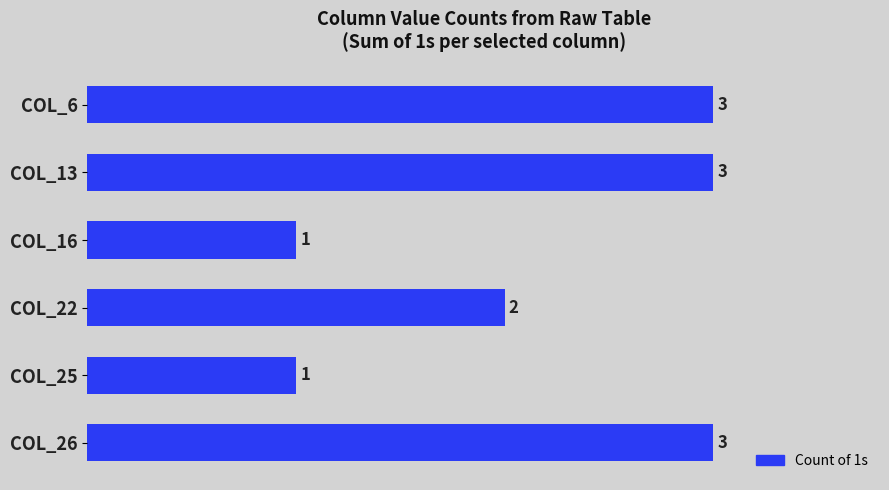

Read the value at COL_26.

3